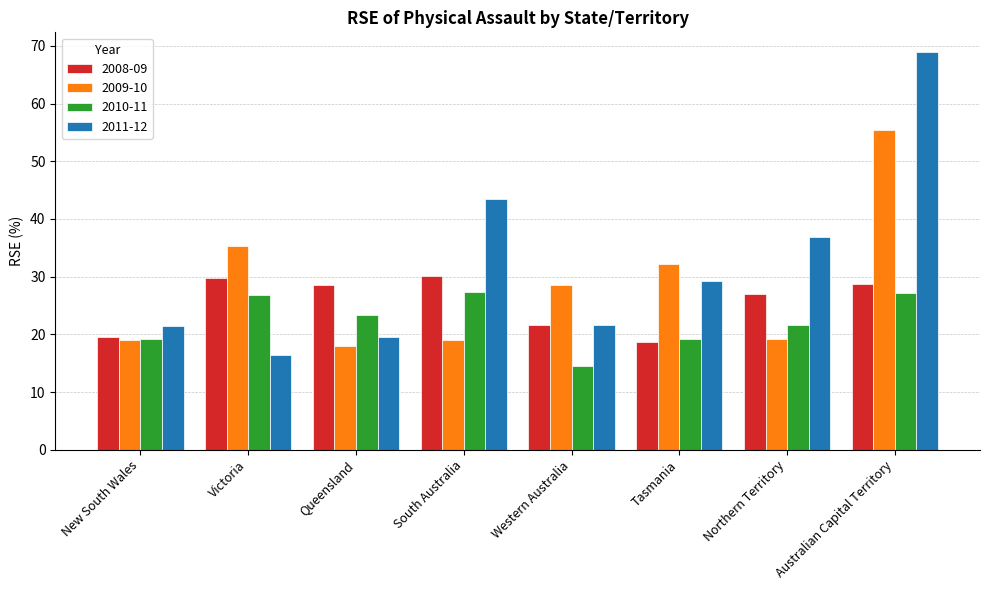

How many series are shown in this chart?

4